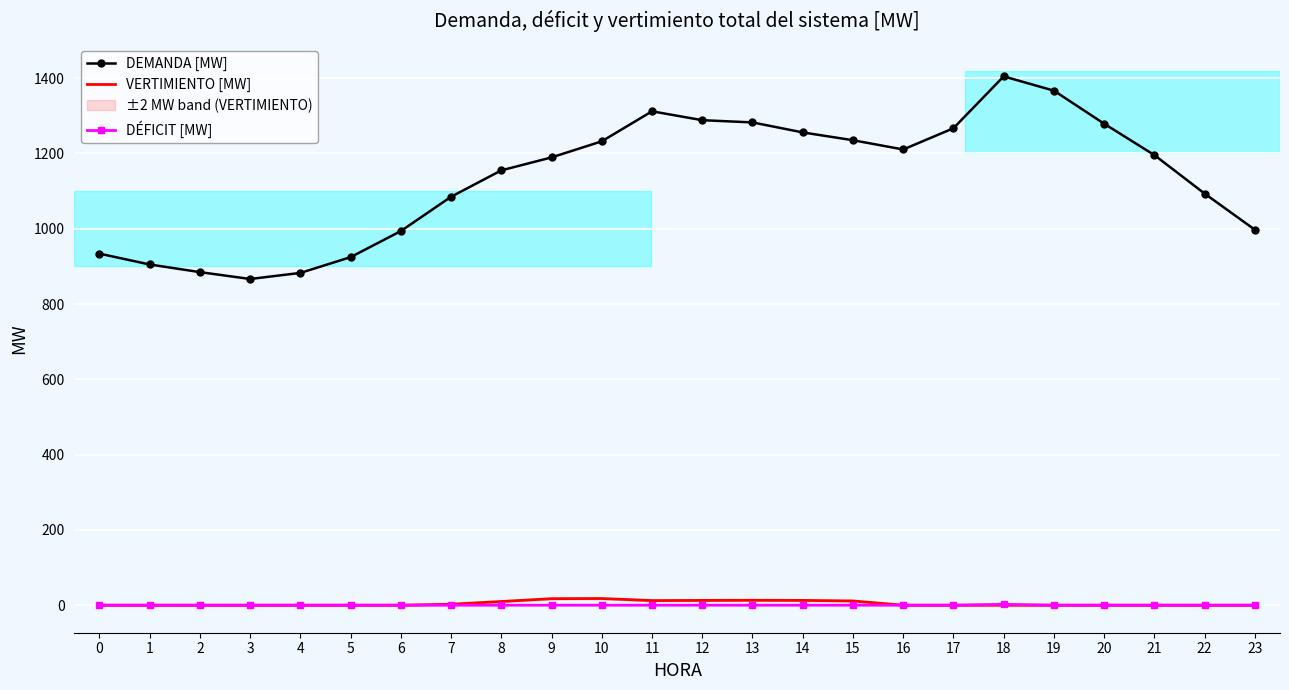

What is the sum of the VERTIMIENTO [MW] values at 4 and 12?

12.7